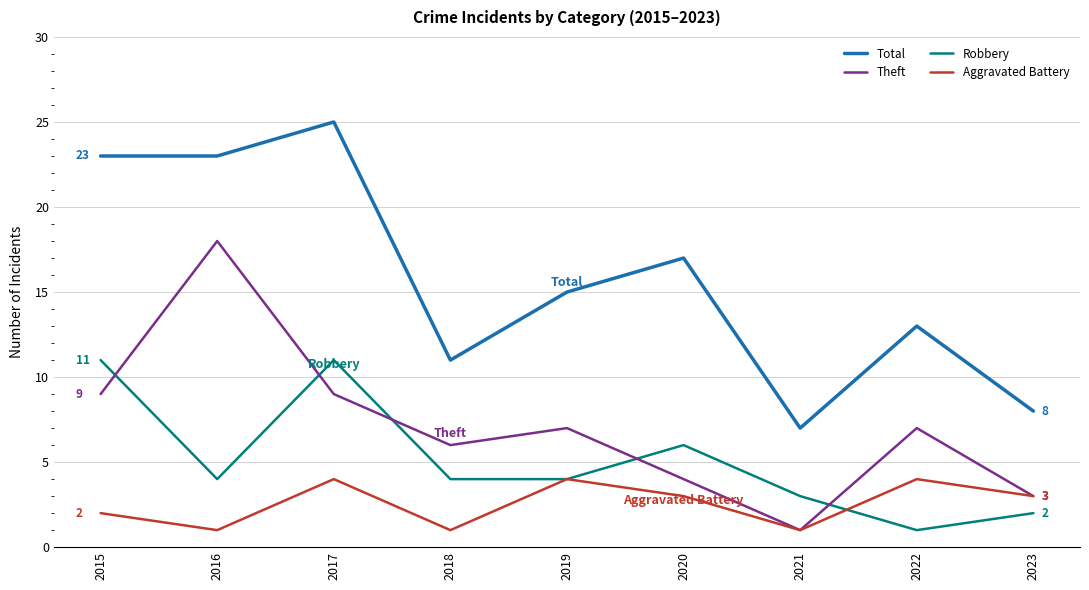

List the series in order of their overall mean, highest first.

Total, Theft, Robbery, Aggravated Battery